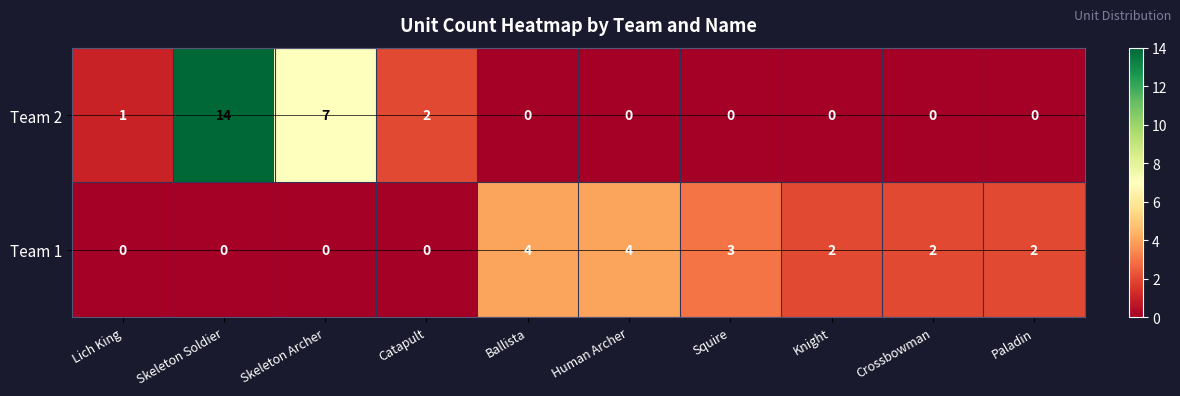

What is the difference between the second highest and second lowest values in the Team 1 series?

4